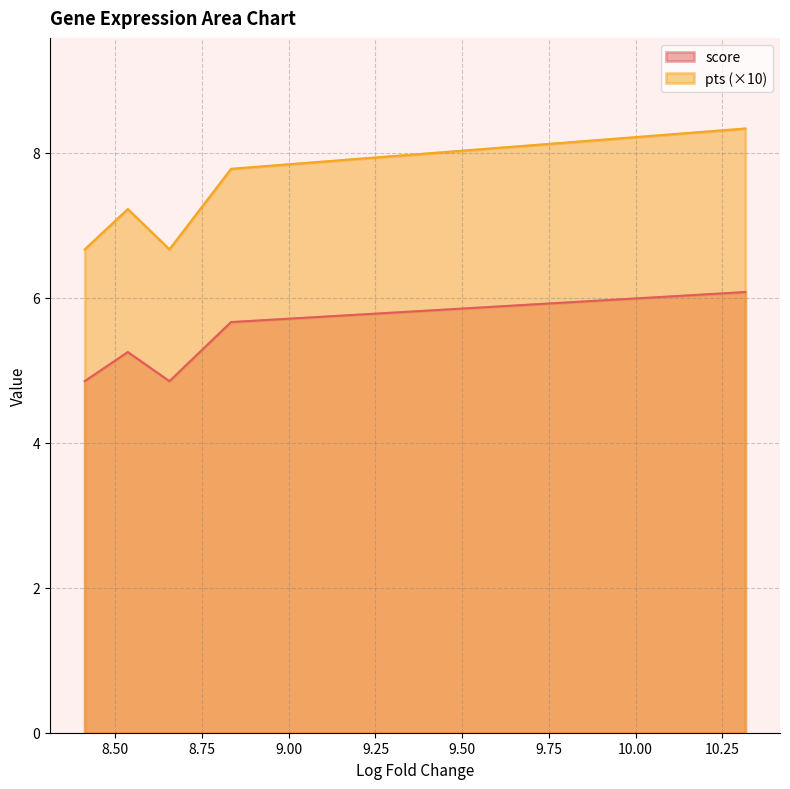

How many data points in score are above 5?

3